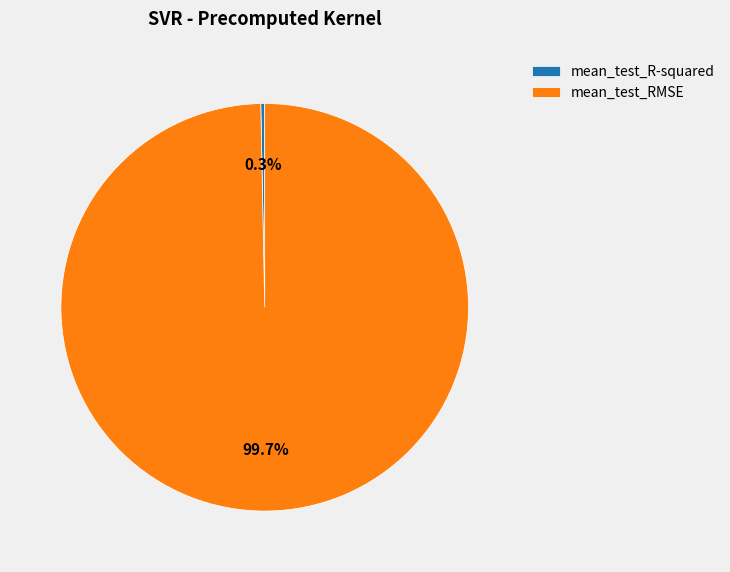

Between mean_test_RMSE and mean_test_R-squared, which is larger?

mean_test_RMSE